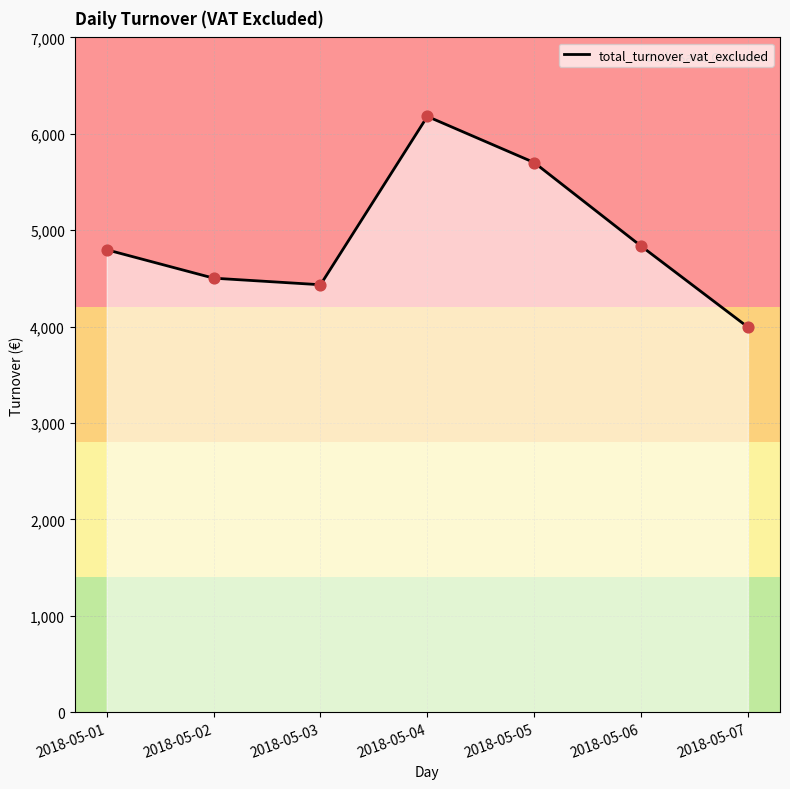

Approximately how many times larger is the value at 2018-05-07 compared to 2018-05-01?

0.8